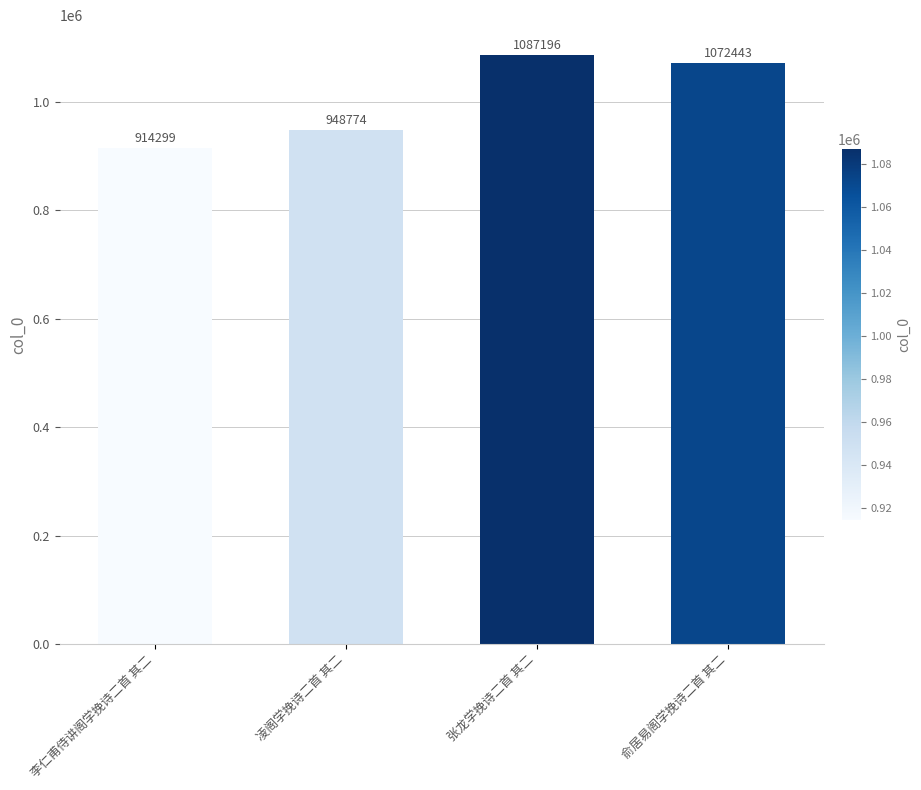

What is the difference between the values at 李仁甫侍讲阁学挽诗二首 其二 and 俞居易阁学挽诗二首 其二?

158144